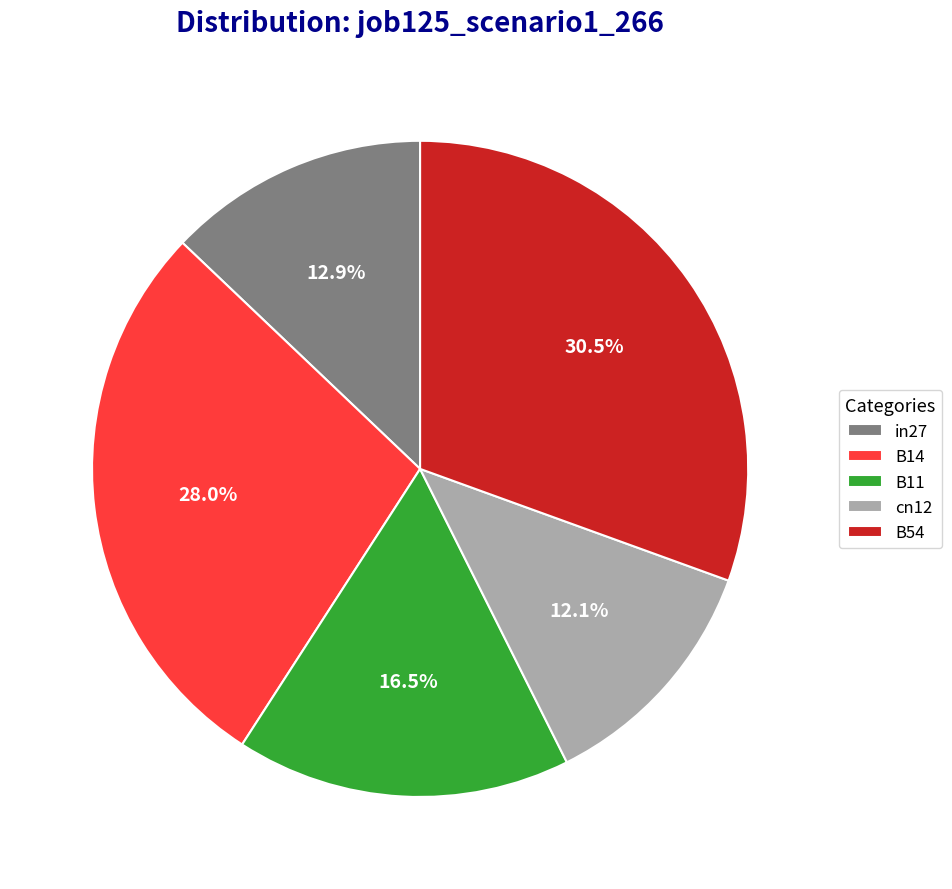

What is the total percentage of B54 and B11?

47.0%